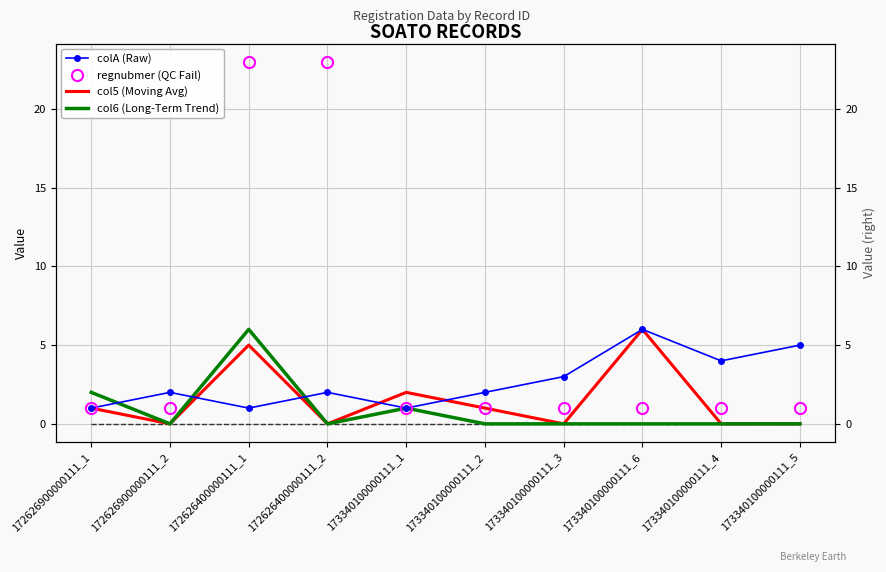

Which category has the lowest value in the col5 (Moving Avg) series?

172626900000111_2